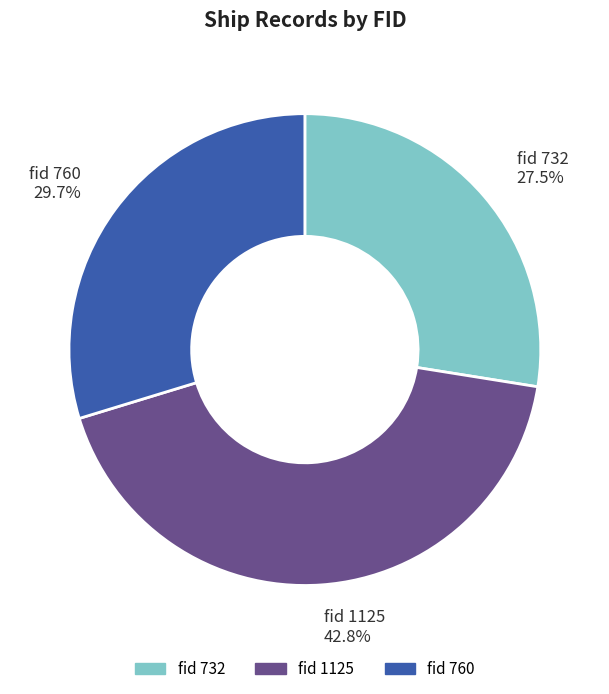

Is there a majority slice in this chart?

No